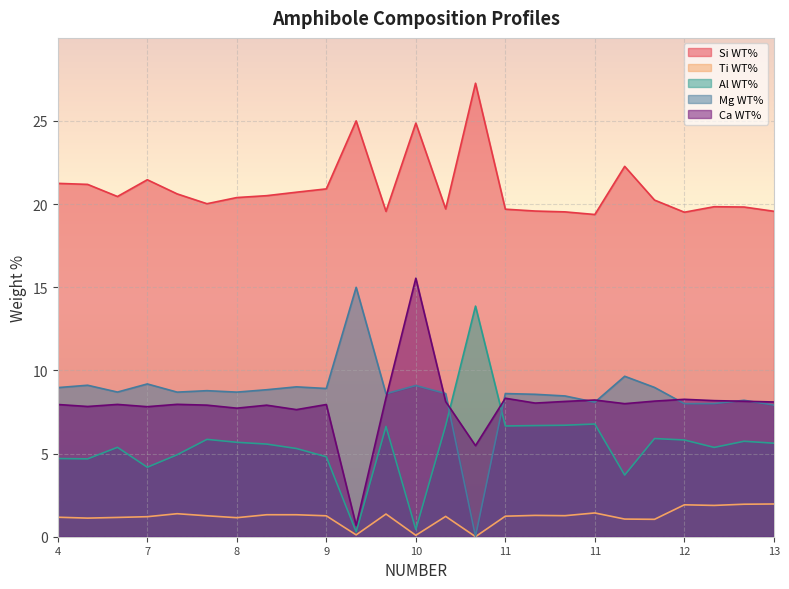

At how many categories does at least one series exceed 25?

2